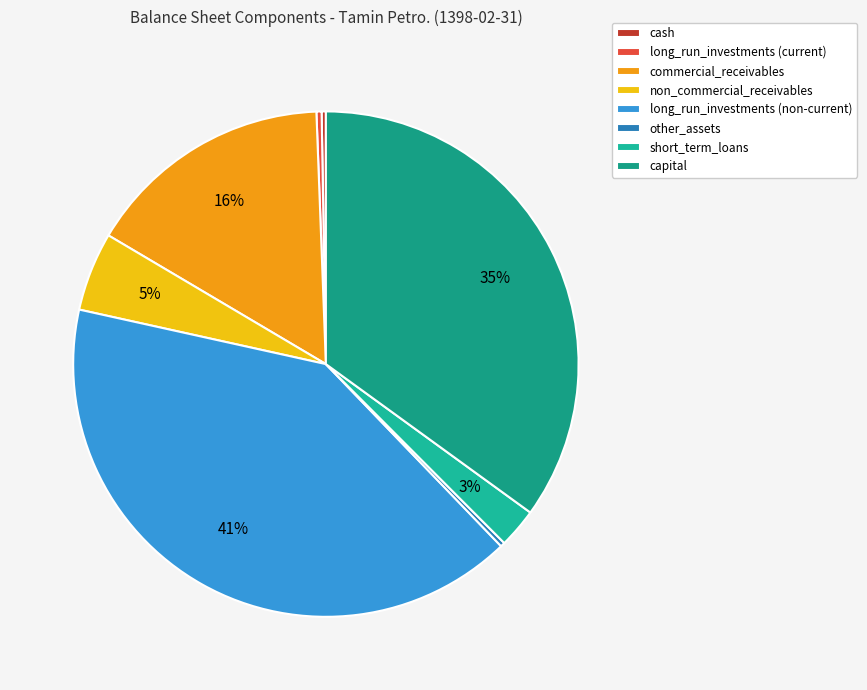

How many segments does this pie chart have?

8